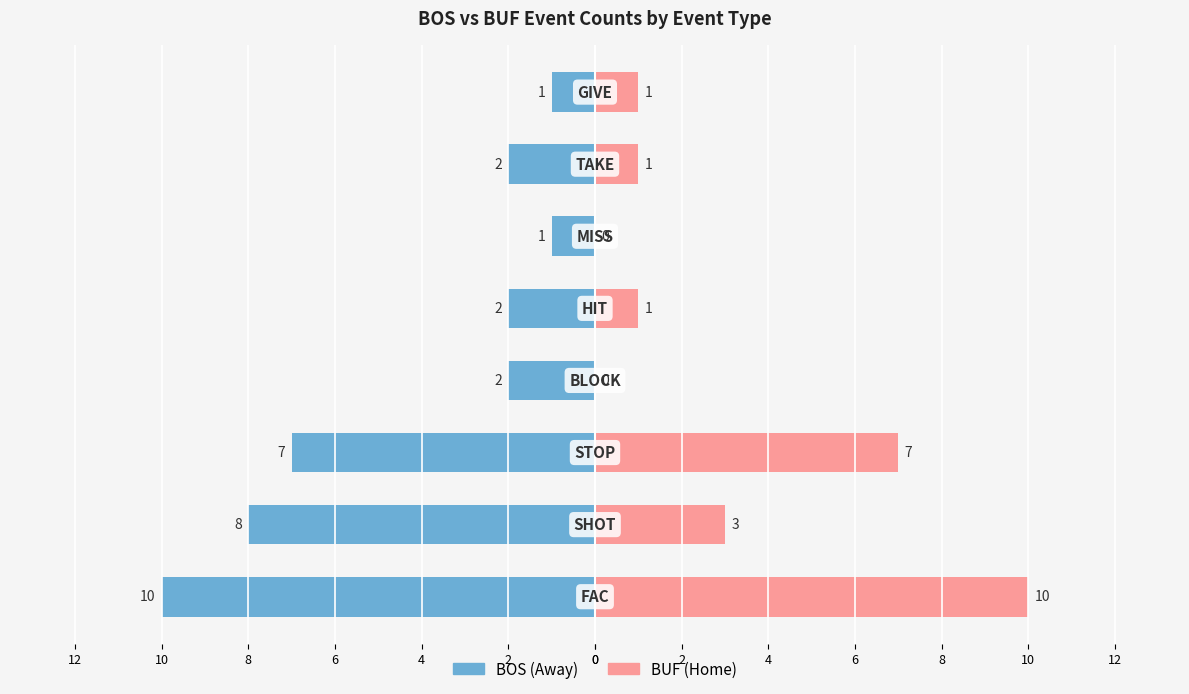

What is the average value of the BUF (Home) series?

3